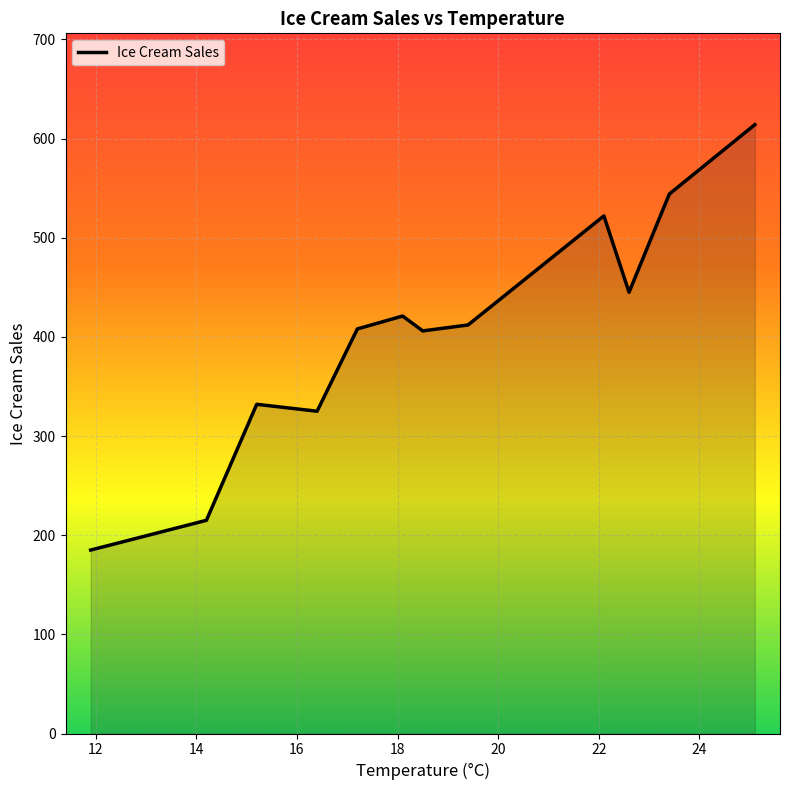

What is the smallest value displayed?

185